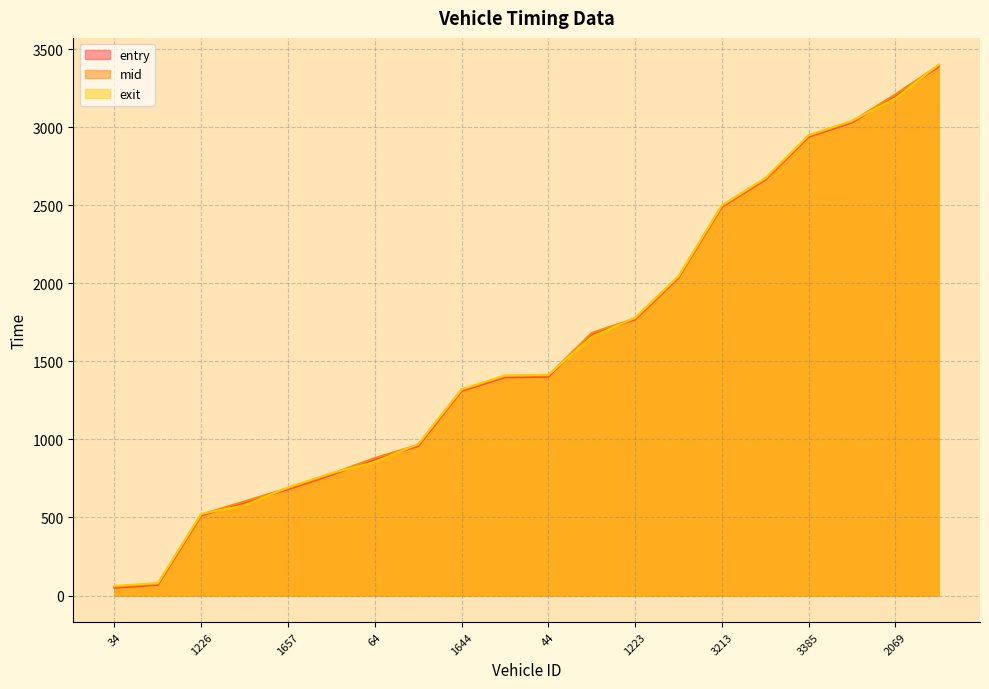

What is the value of the exit point at the 3rd from the left?

523.6